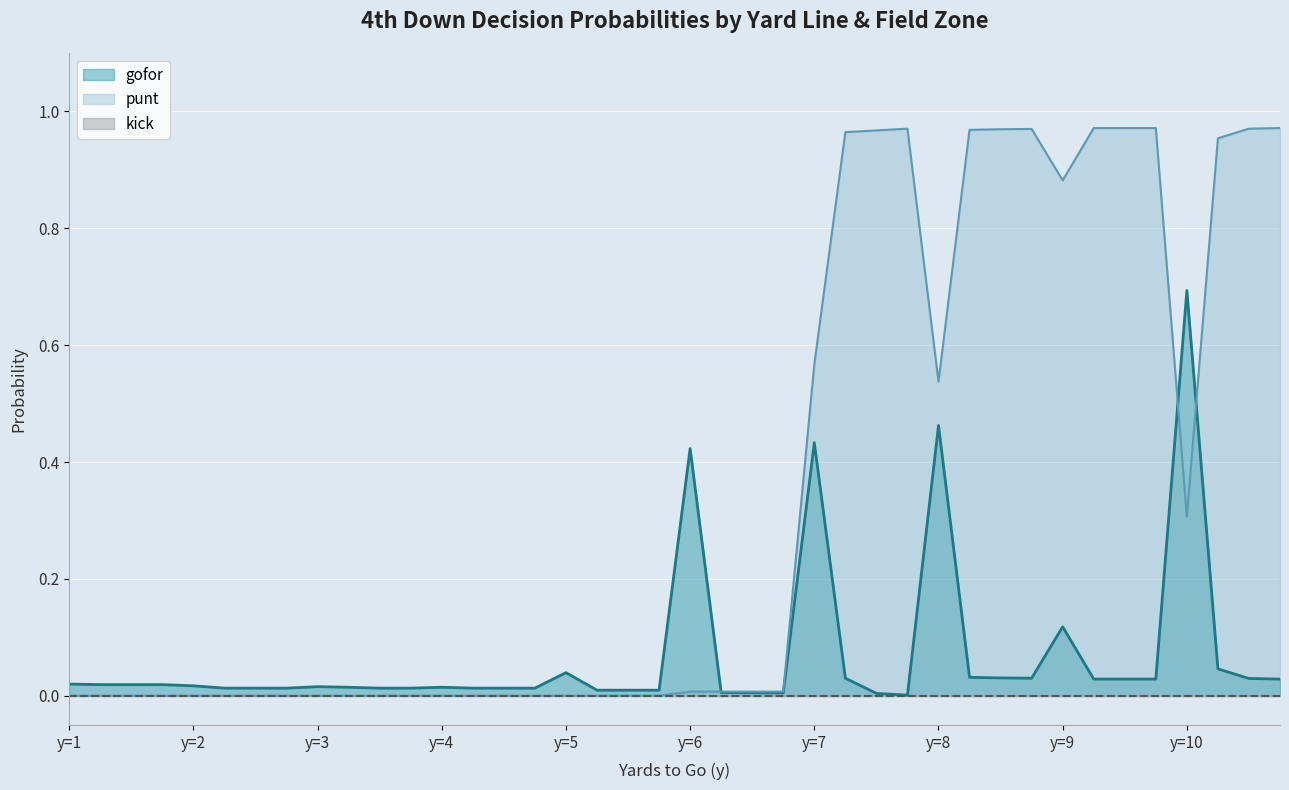

Which series has the largest range (max minus min)?

punt